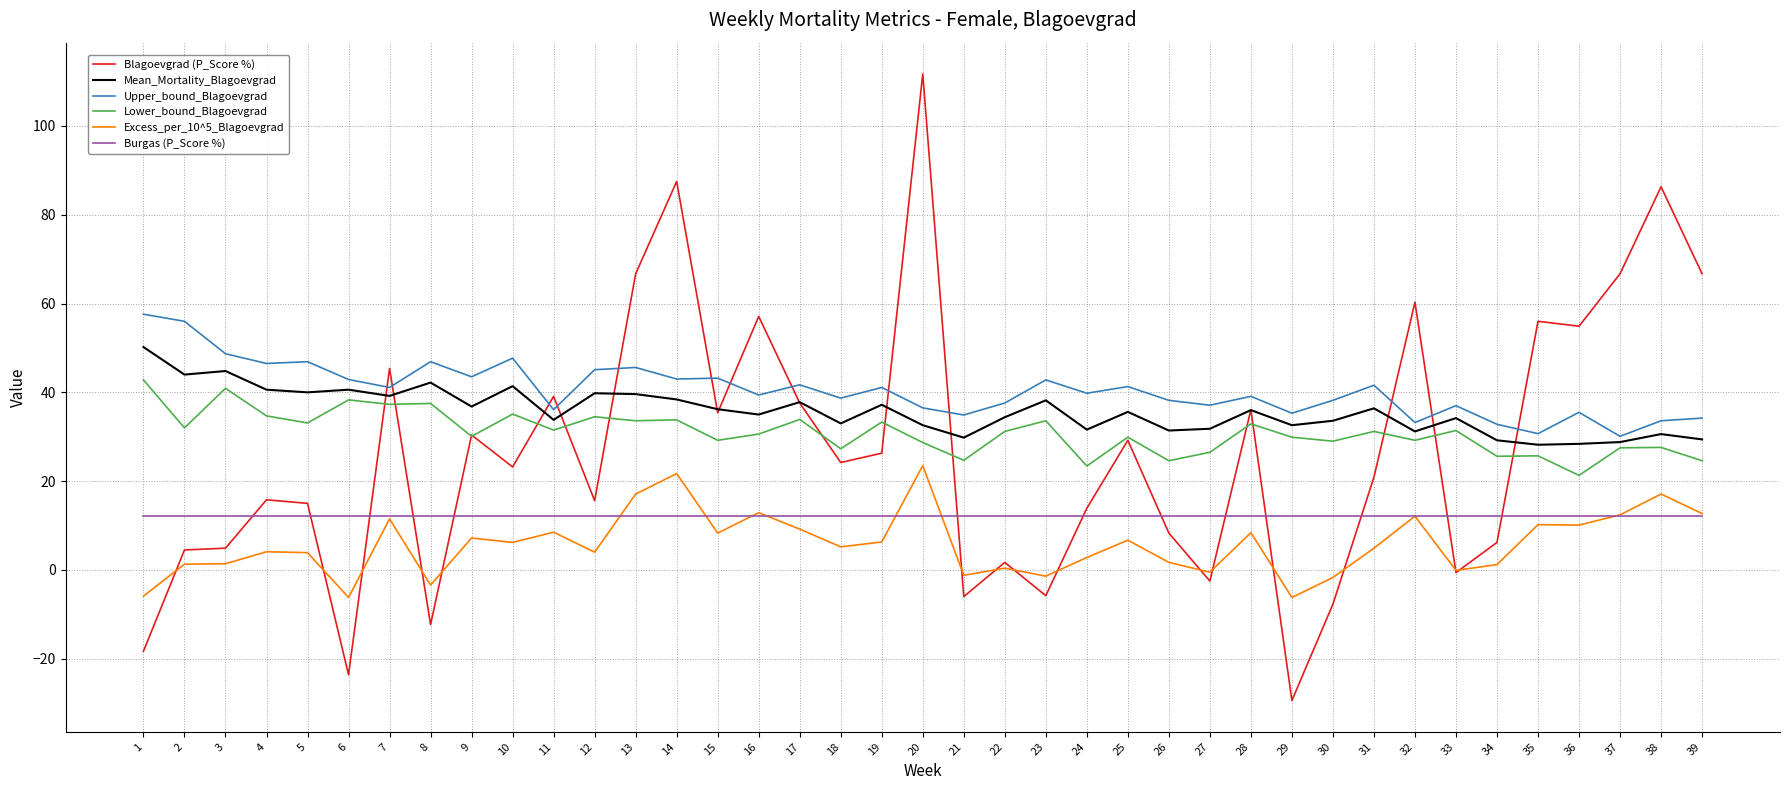

How many categories are shown in the chart?

39